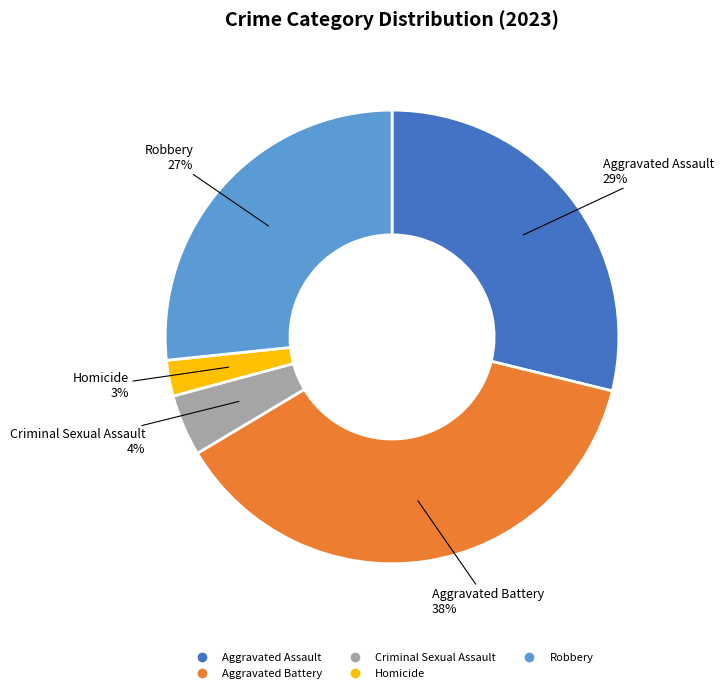

Does any single category account for the majority?

No